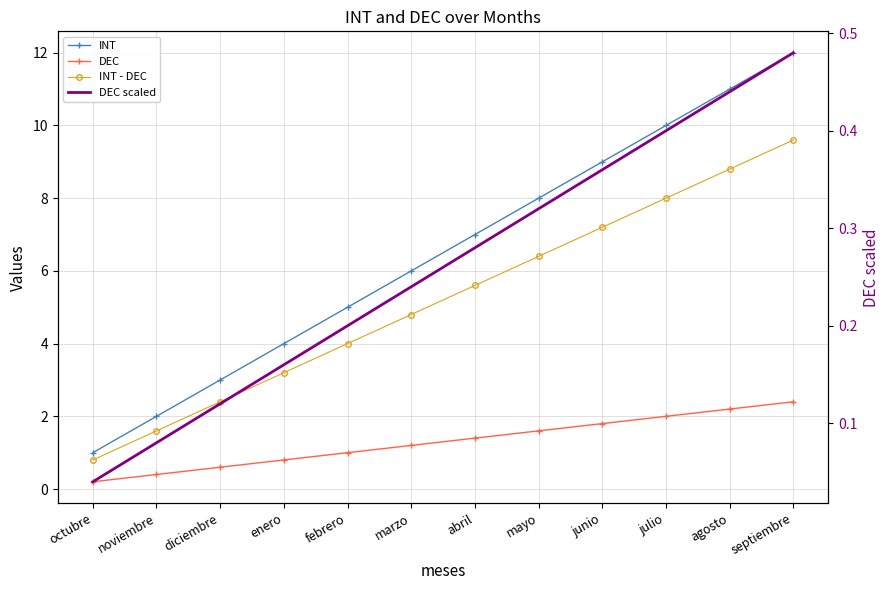

Reading left to right, what are all the values shown in this chart?

INT: 1.0	2.0	3.0	4.0	5.0	6.0	7.0	8.0	9.0	10.0	11.0	12.0
DEC: 0.2	0.4	0.6	0.8	1.0	1.2	1.4	1.6	1.8	2.0	2.2	2.4
INT - DEC: 0.8	1.6	2.4	3.2	4.0	4.8	5.6	6.4	7.2	8.0	8.8	9.6
DEC scaled: 0.0	0.1	0.1	0.2	0.2	0.2	0.3	0.3	0.4	0.4	0.4	0.5